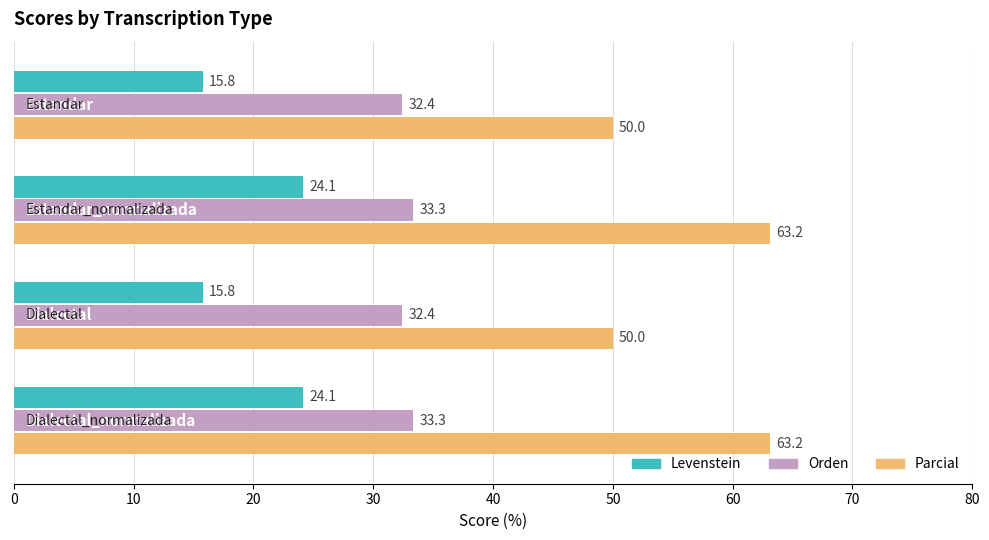

List the series in order of their overall mean, highest first.

Parcial, Orden, Levenstein